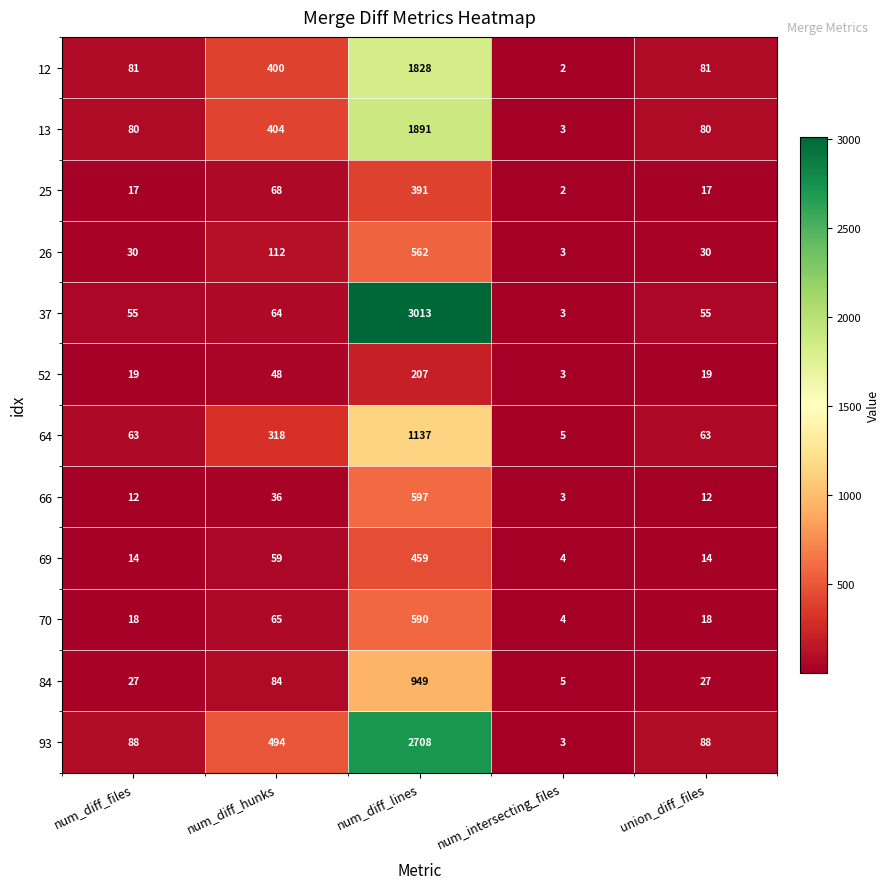

Rank the series by their maximum value, from lowest to highest.

52, 25, 69, 26, 70, 66, 84, 64, 12, 13, 93, 37